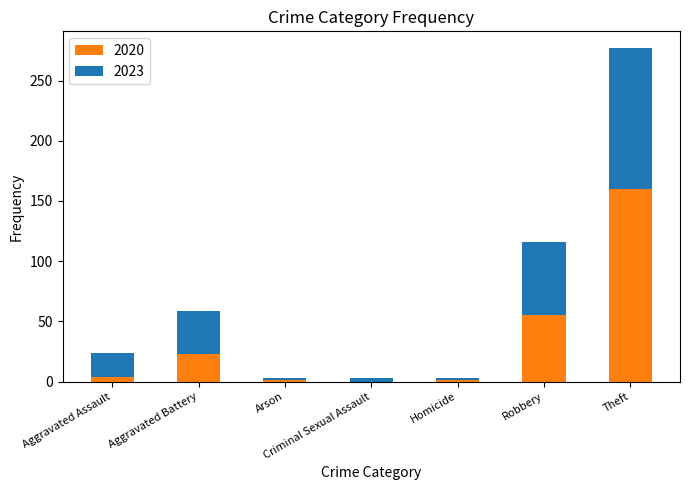

At which category is the sum across all series the highest?

Theft